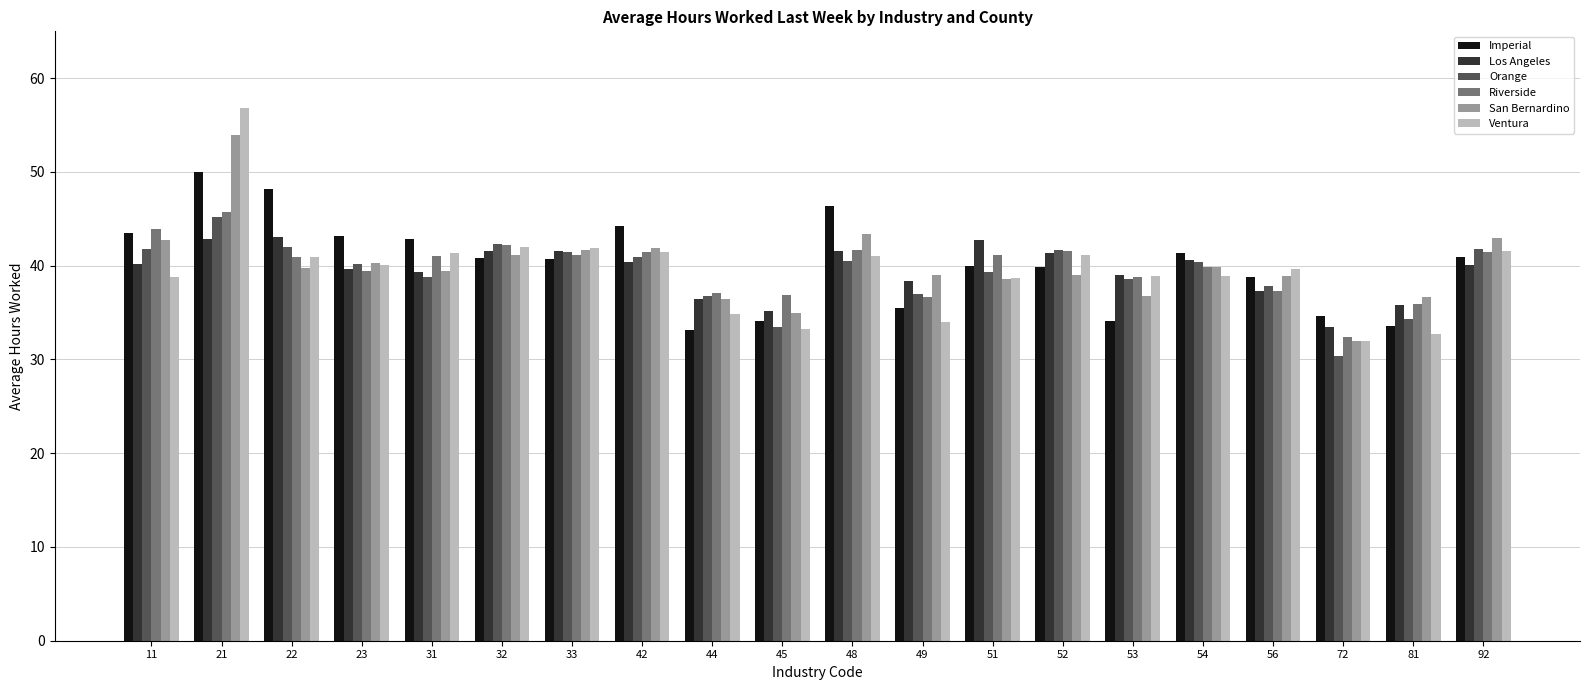

What is the minimum value shown in the chart?

30.4